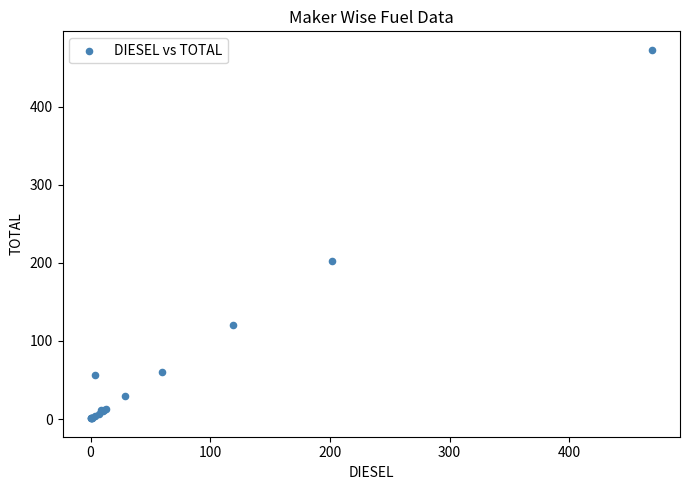

What Y value in the scatter plot is closest to 237?

203